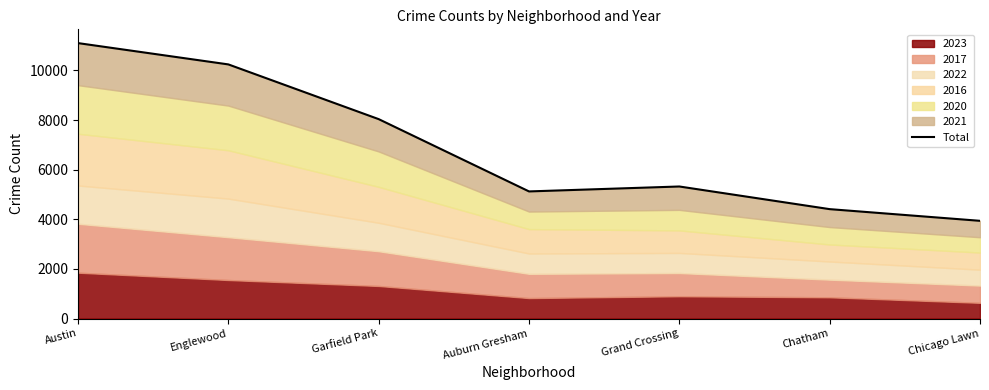

What is the change in value from Garfield Park to Chicago Lawn?

-4099